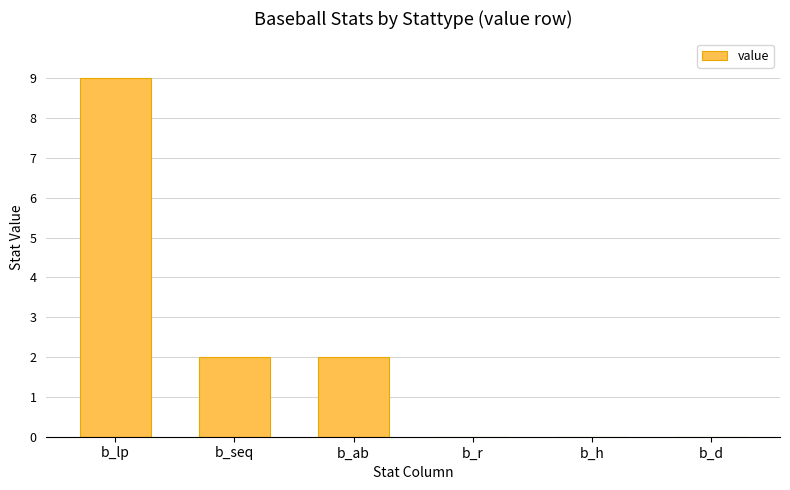

What is the sum of all values?

13